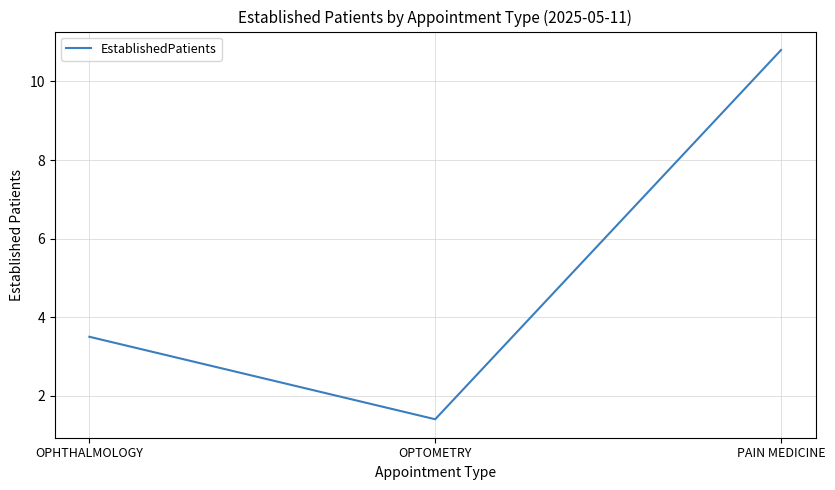

Where is the data nearest to the value 6?

OPHTHALMOLOGY